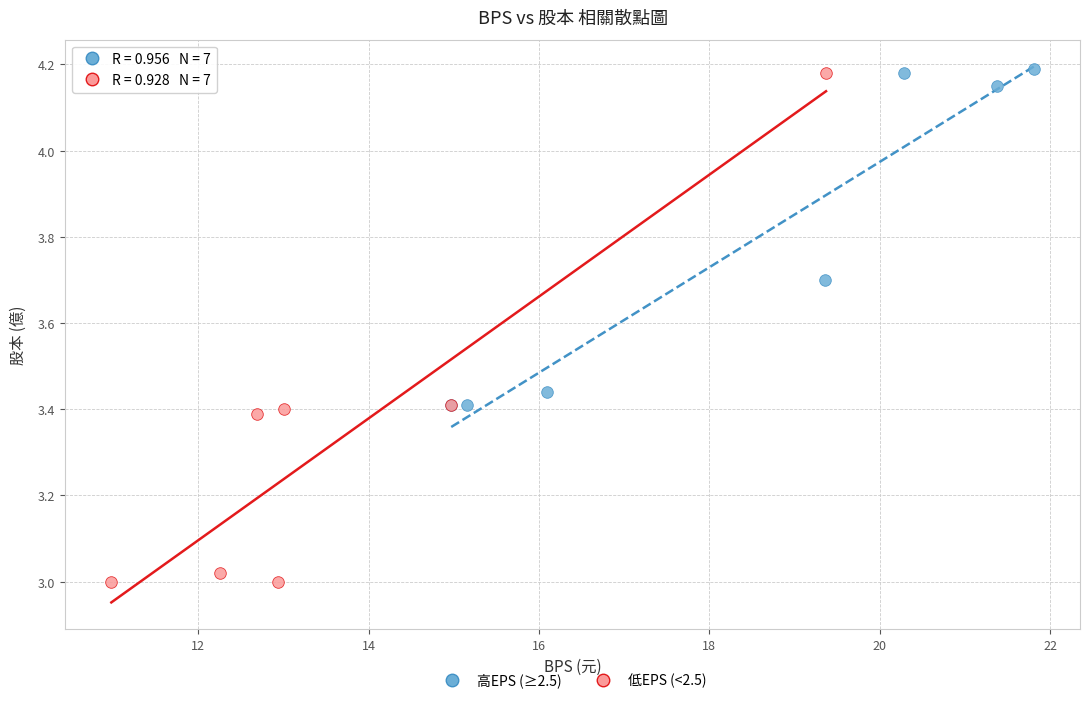

Which series has the widest spread of Y values?

低EPS (<2.5)